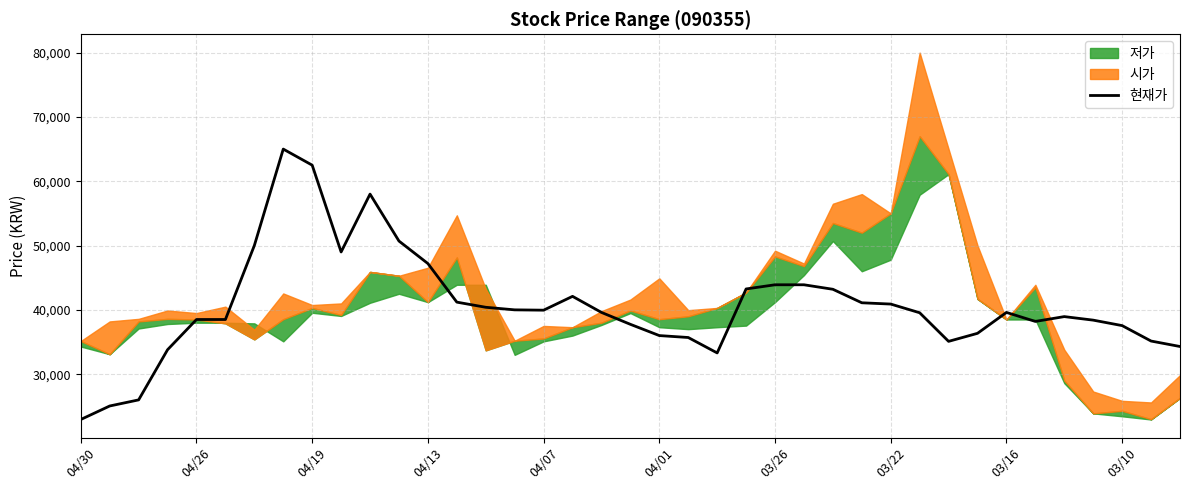

The chart shows a value of 34300 at 38. True or false?

True